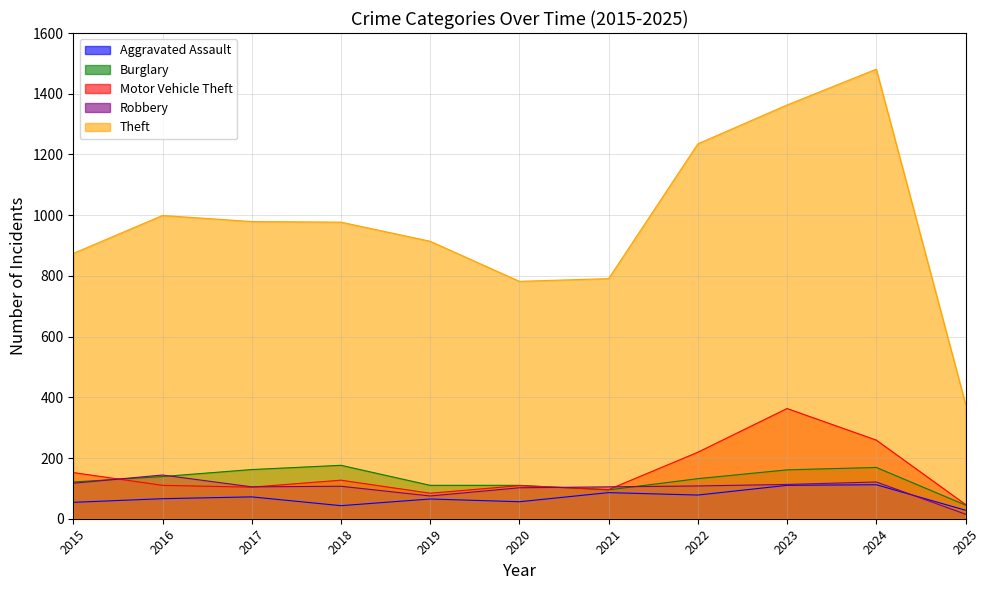

True or false: Theft and Robbery cross at least once.

False